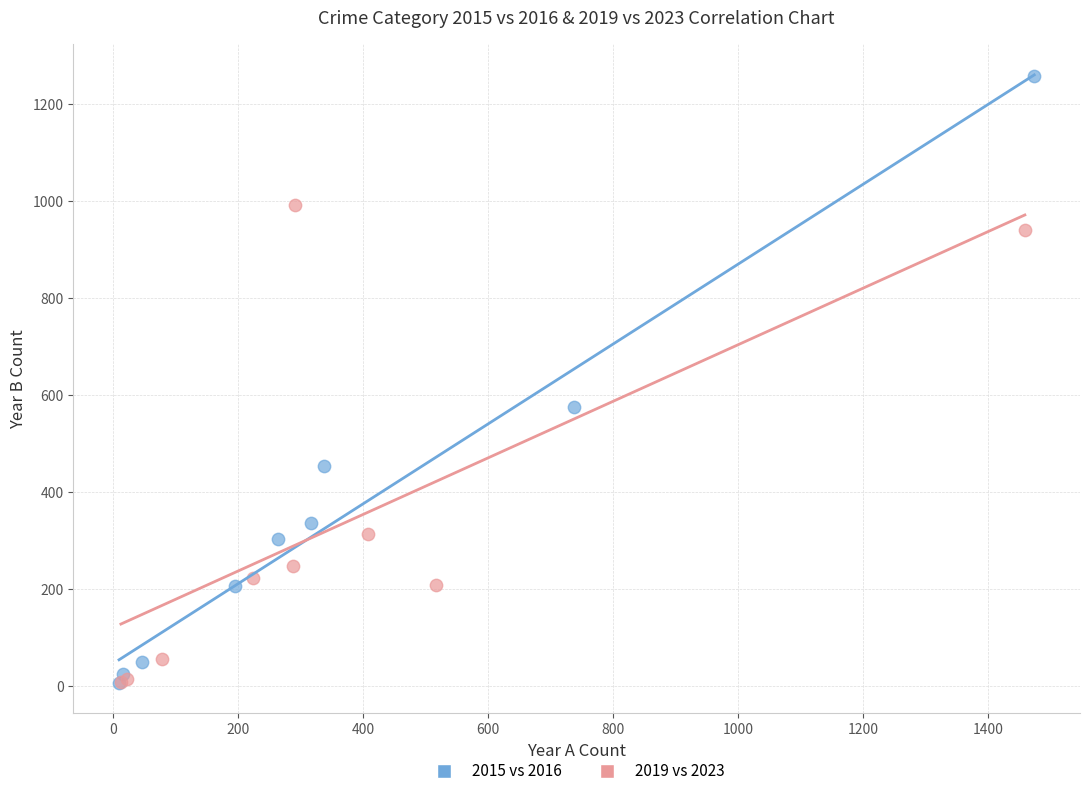

Which series has the largest Y range (max minus min)?

2015 vs 2016